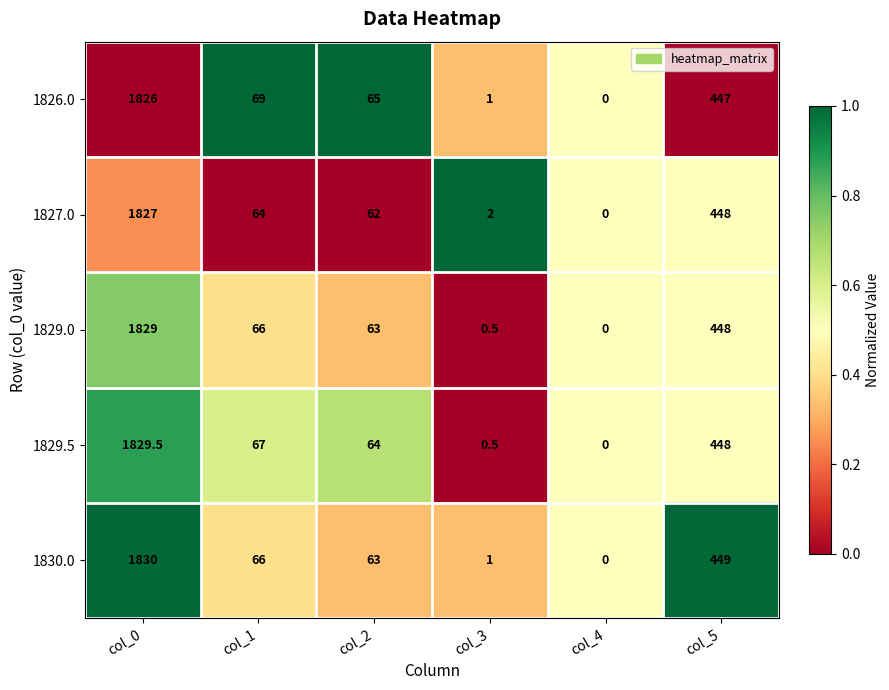

At which category is the sum across all series the highest?

col_0